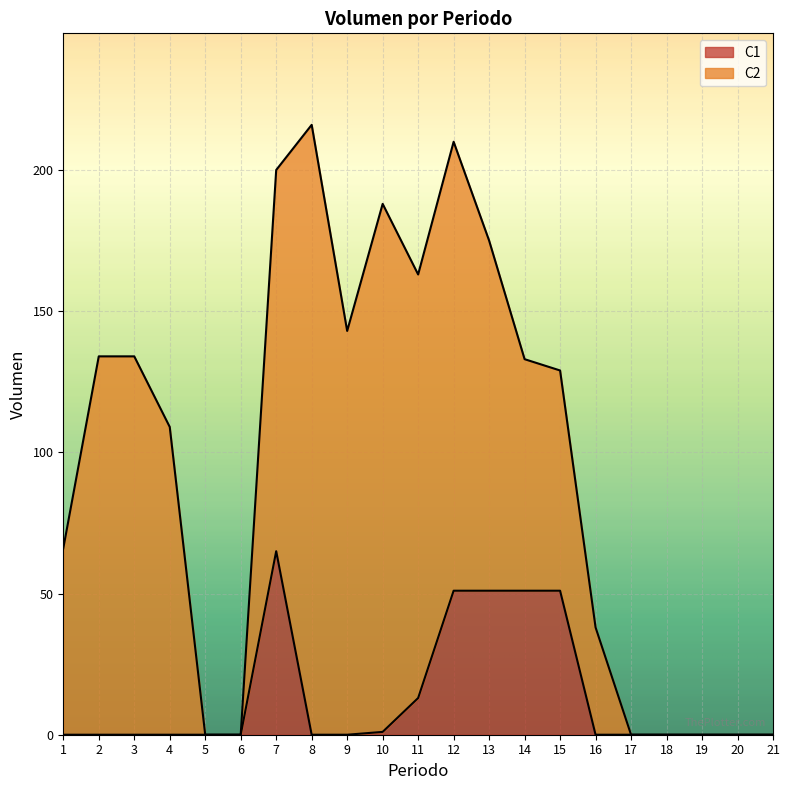

What is the difference between the values at 10 and 20?

1